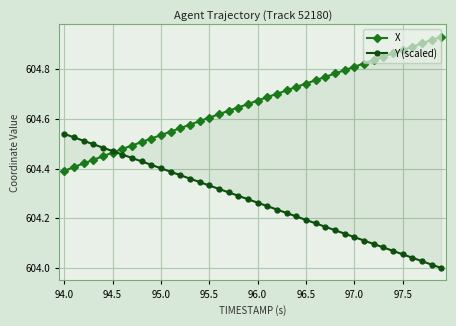

Which category has the highest value in the Y (scaled) series?

94.0